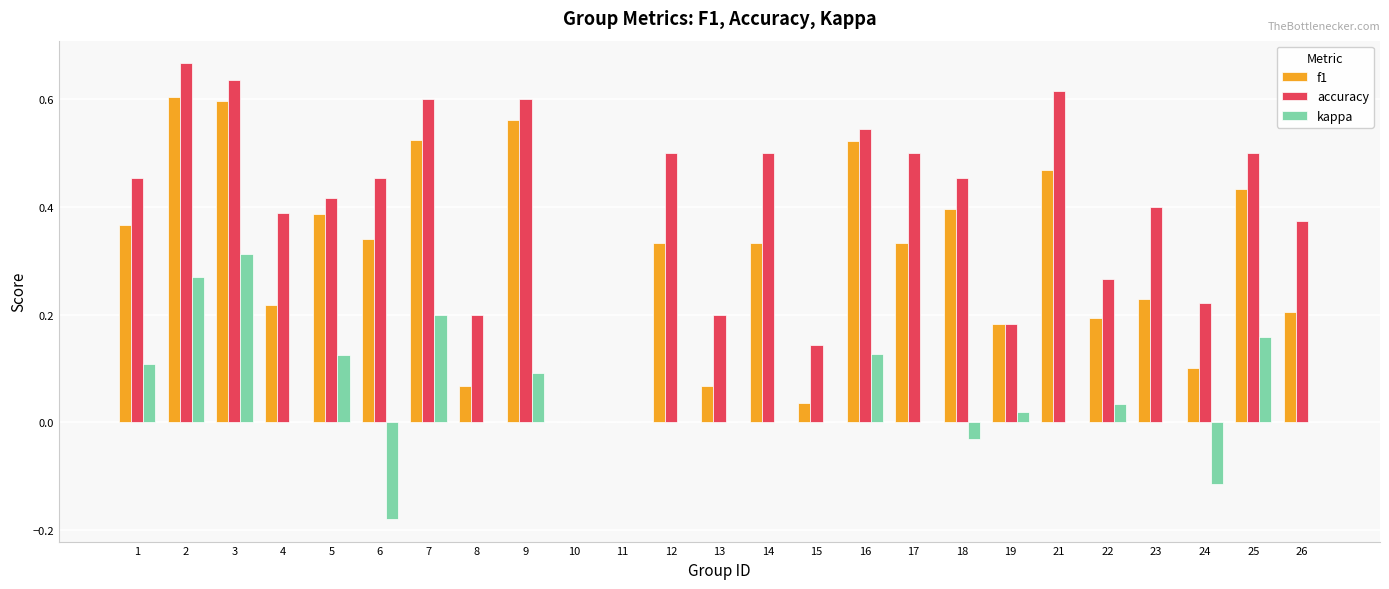

Count the accuracy values in the range 0 to 1.

25